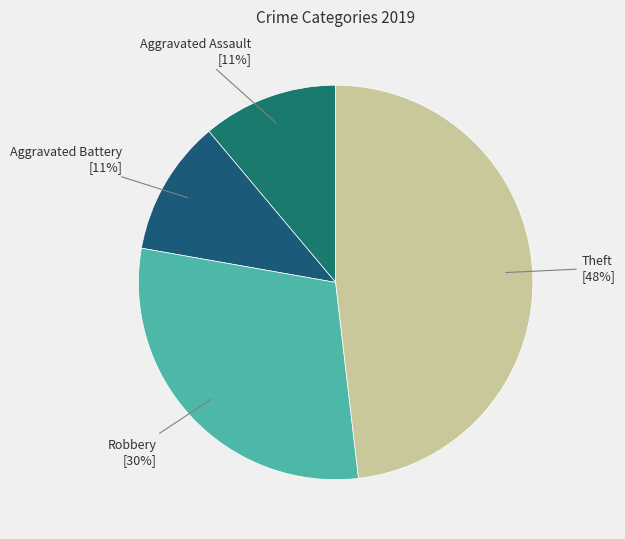

Count the number of slices in the pie.

4